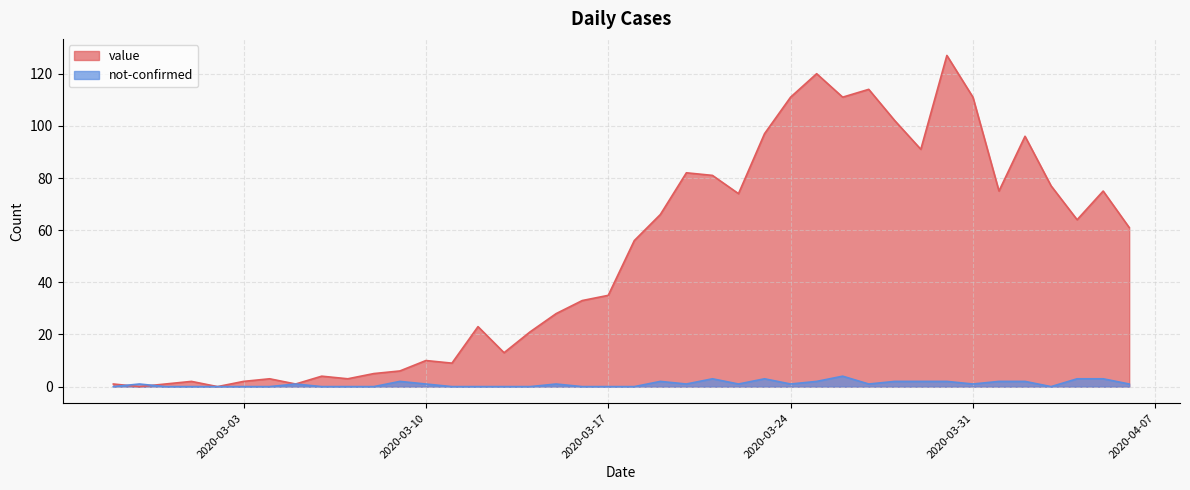

Where do value and not-confirmed first cross each other?

2020-02-27 and 2020-02-28